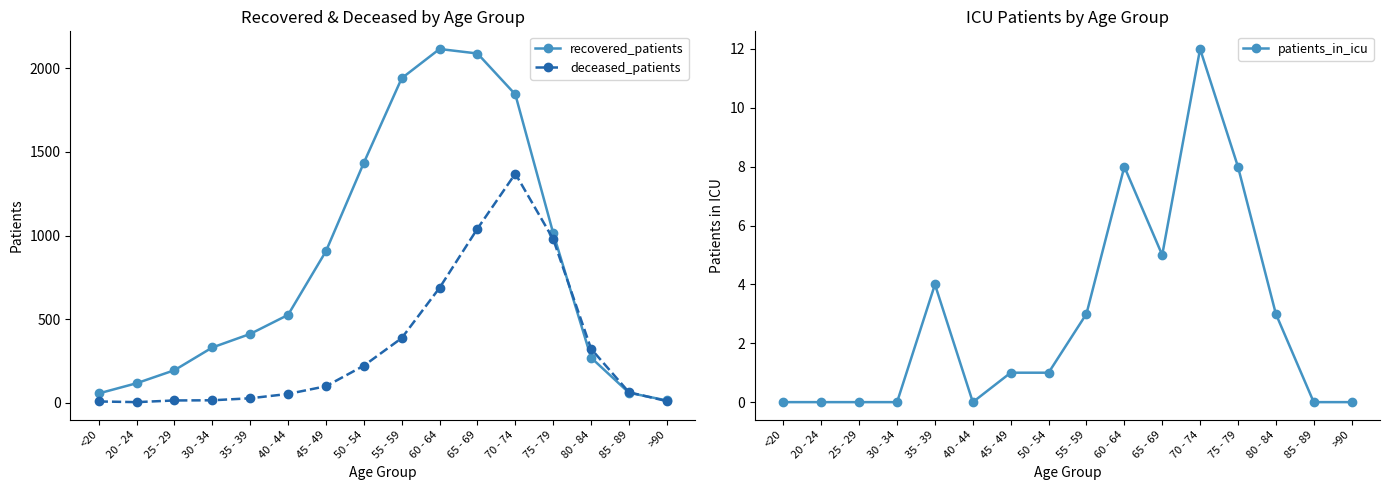

Read the recovered_patients value at 80 - 84, to the nearest 50.

250